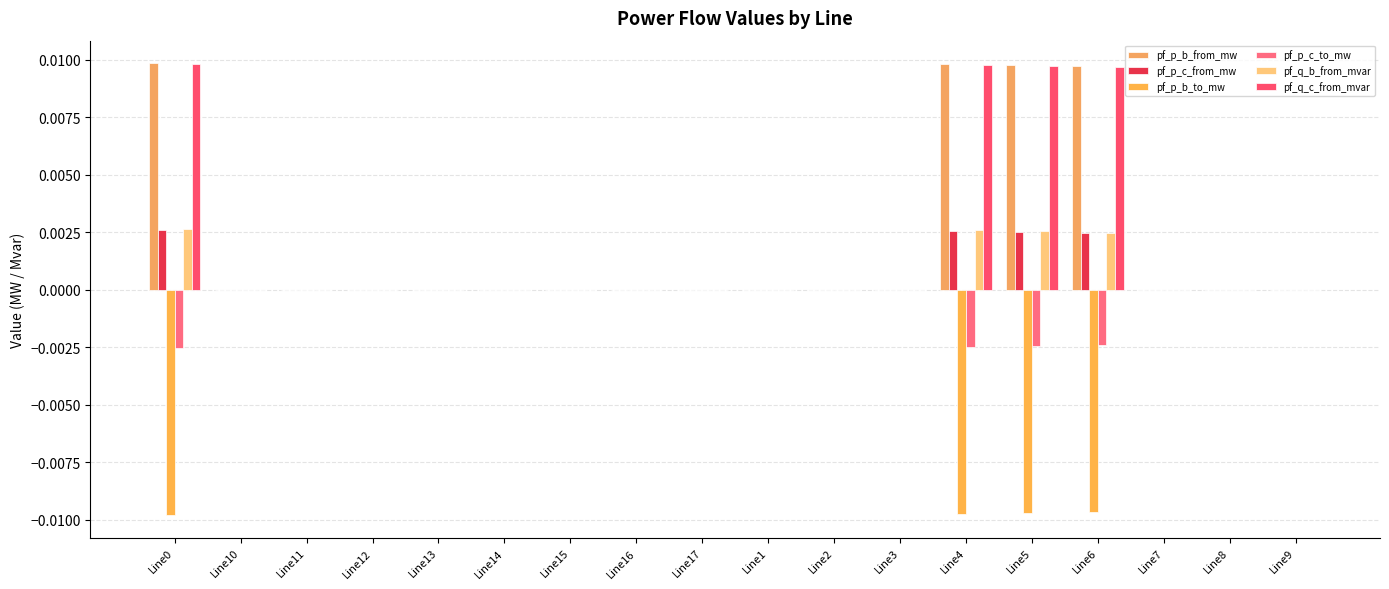

At Line11, list the series in order from smallest to largest.

pf_p_c_from_mw, pf_p_b_from_mw, pf_q_c_from_mvar, pf_p_b_to_mw, pf_q_b_from_mvar, pf_p_c_to_mw